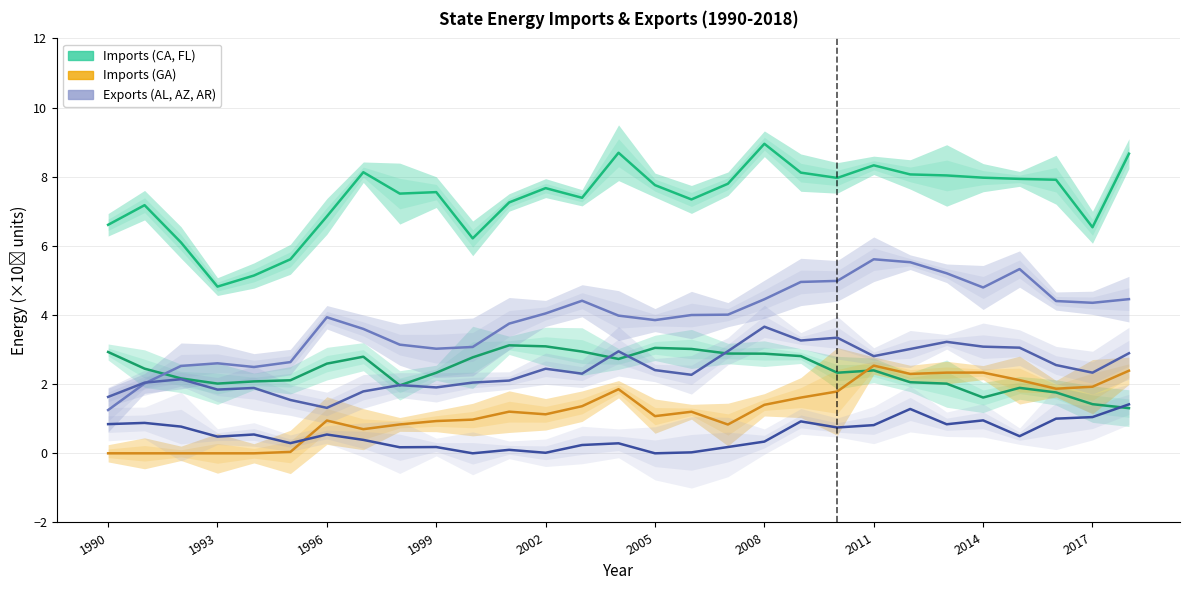

What is the sum of all CA imports values?

214.1